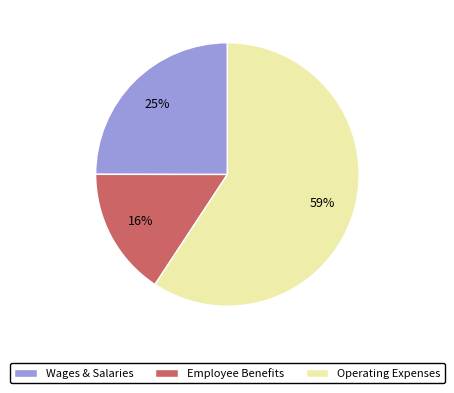

To the nearest percent, what is the difference between the Operating Expenses and Wages & Salaries slice percentages?

34%